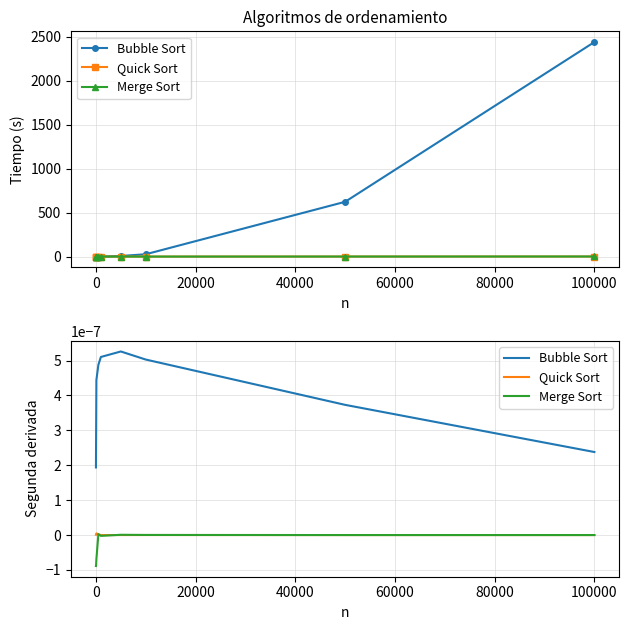

How many values in the Merge Sort series are below 0?

5